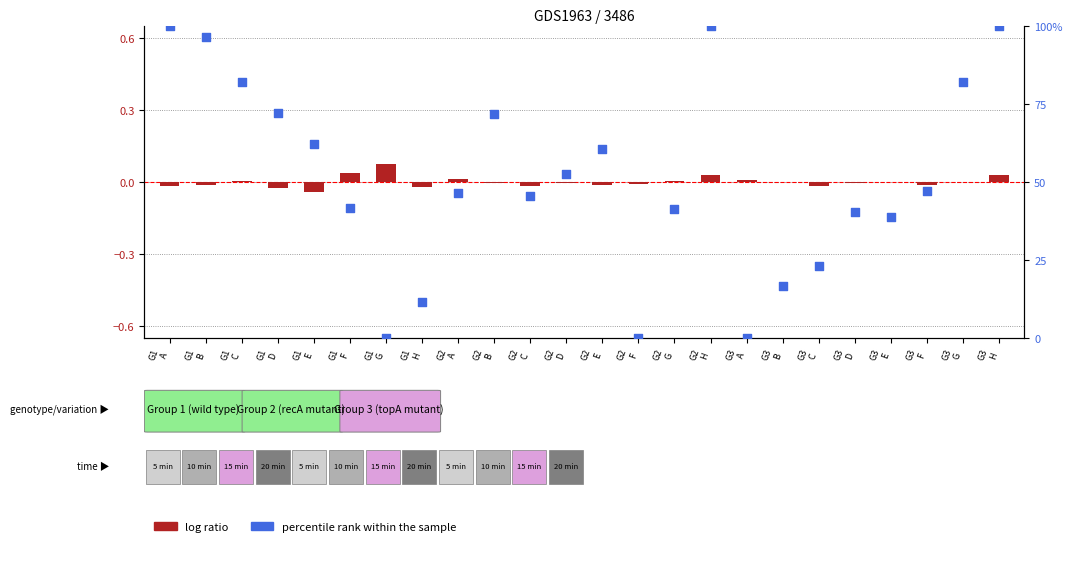

Which series reaches the minimum Y coordinate?

log ratio